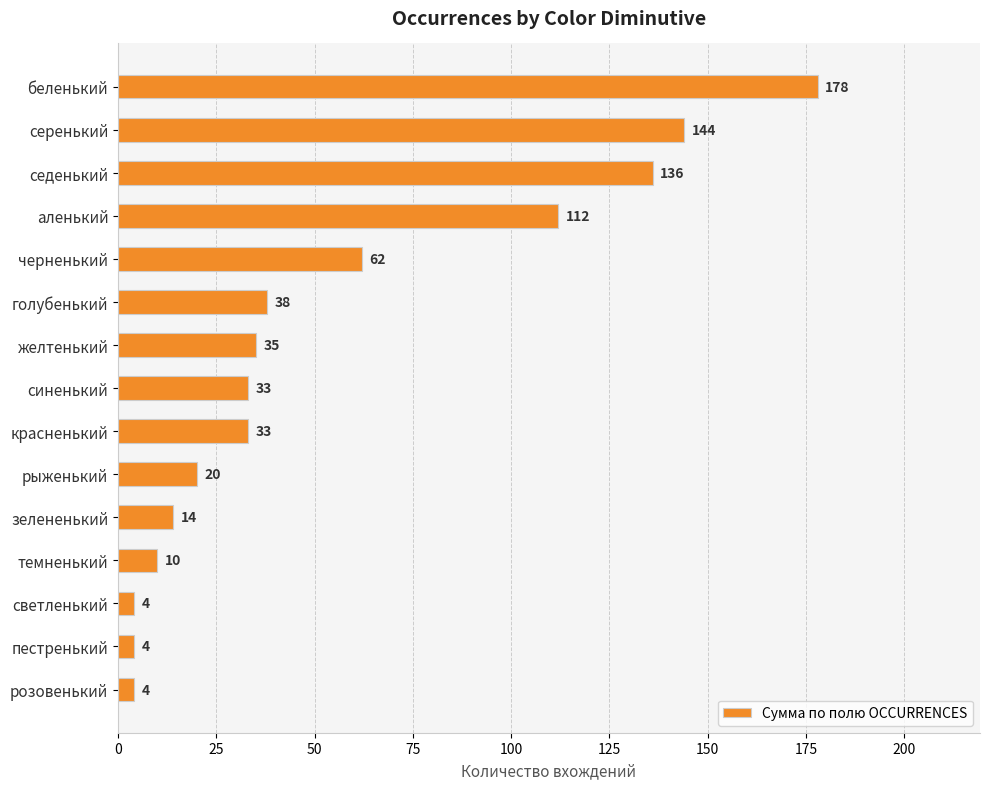

What is the change in value from голубенький to темненький?

-28